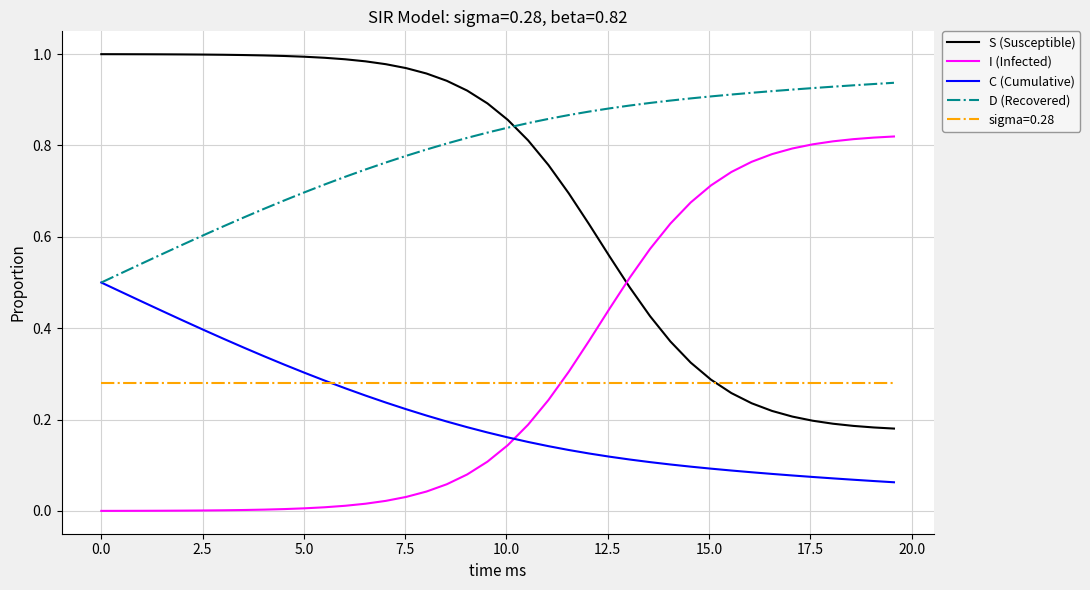

True or false: S (Susceptible) and D (Recovered) intersect in this chart.

True